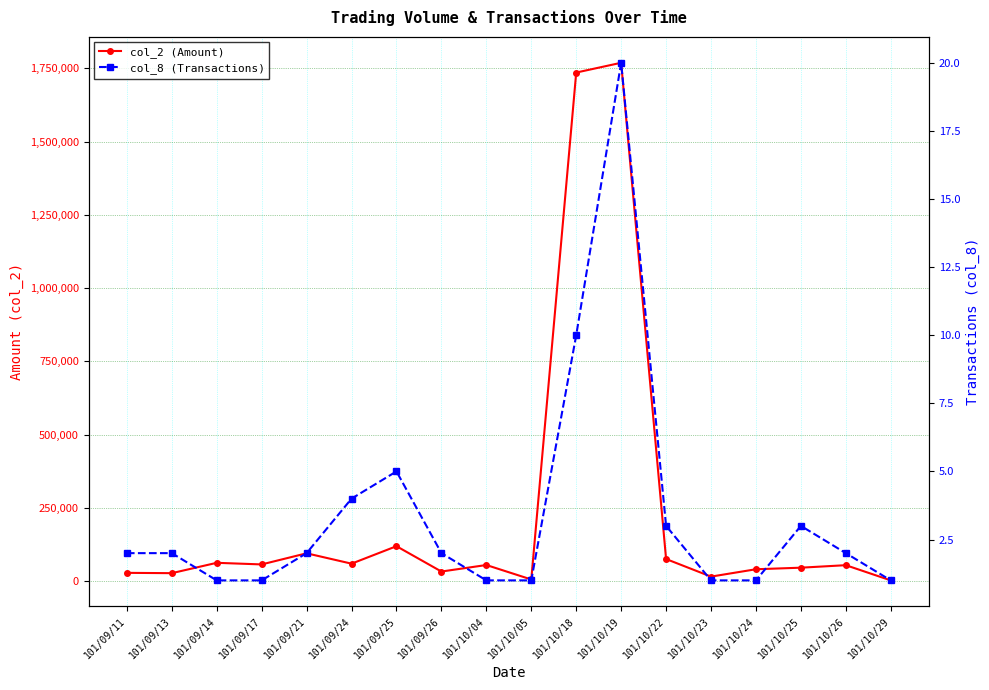

What is the difference between the maximum and minimum values in the col_2 (Amount) series?

1767320